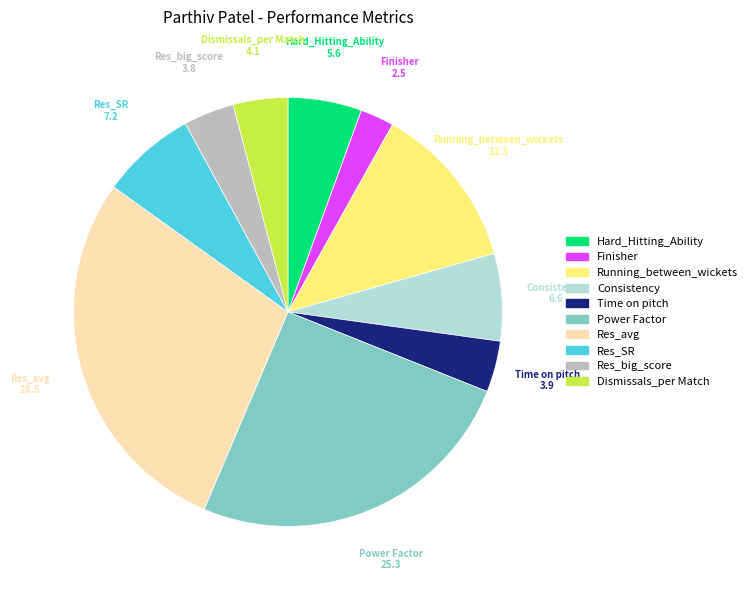

The Power Factor slice represents 16% of the pie. True or false?

False